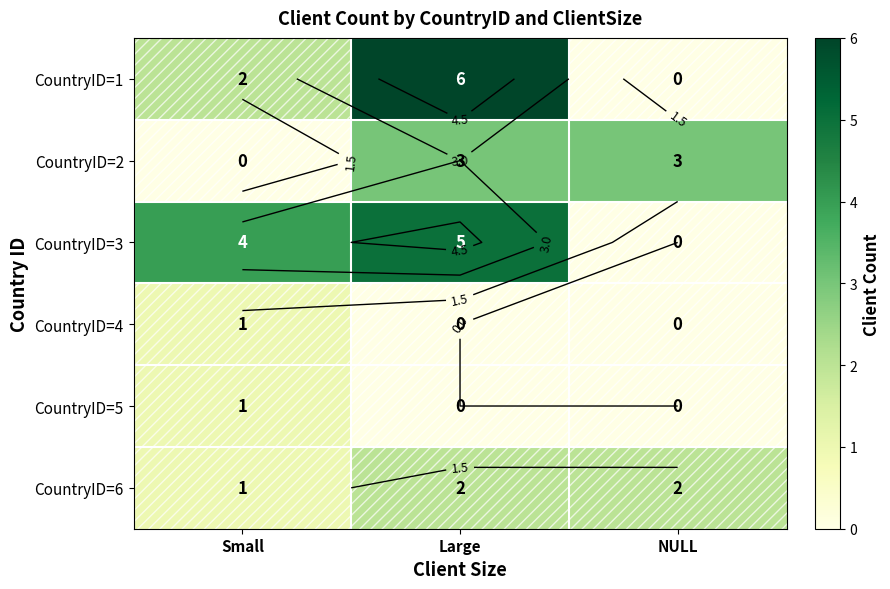

Which category has the lowest value in the CountryID=2 series?

Small